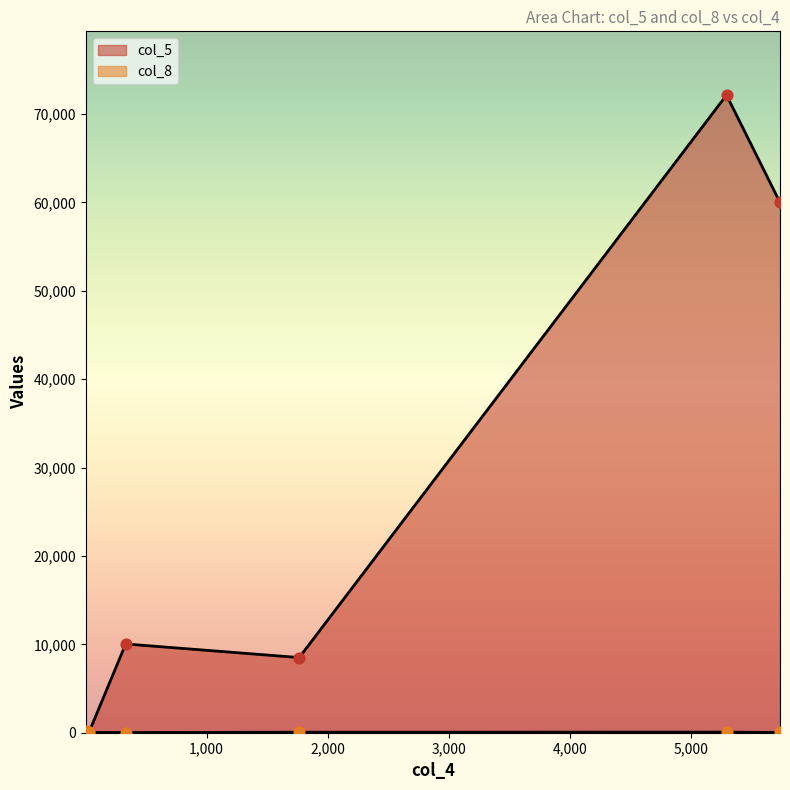

Which series has the widest spread of Y values?

col_5